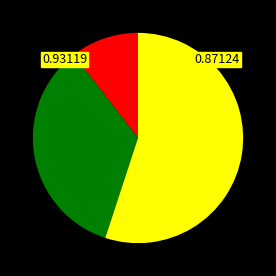

Is there a majority slice in this chart?

Yes